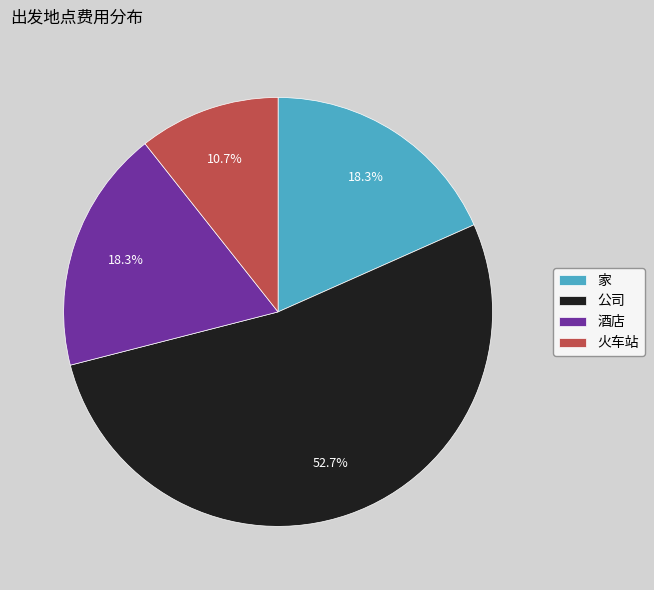

What portion of the pie excludes 酒店?

81.7%